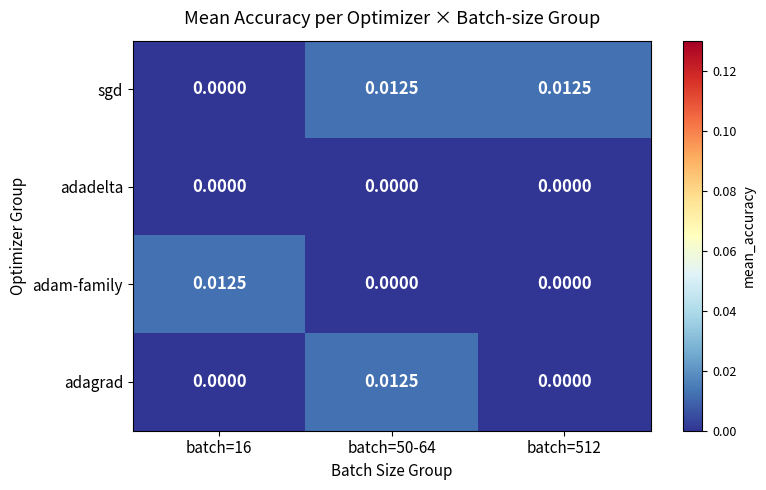

Which series has the largest total across all categories?

sgd